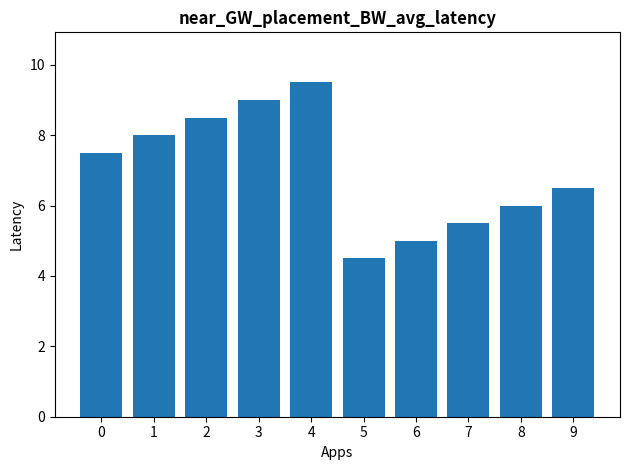

How many values exceed 7?

5